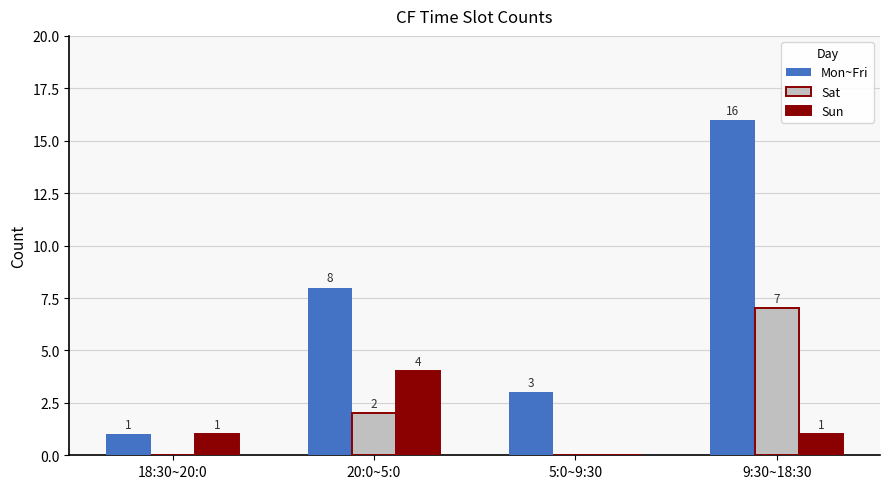

What are all the series names shown in the legend?

Mon~Fri, Sat, Sun